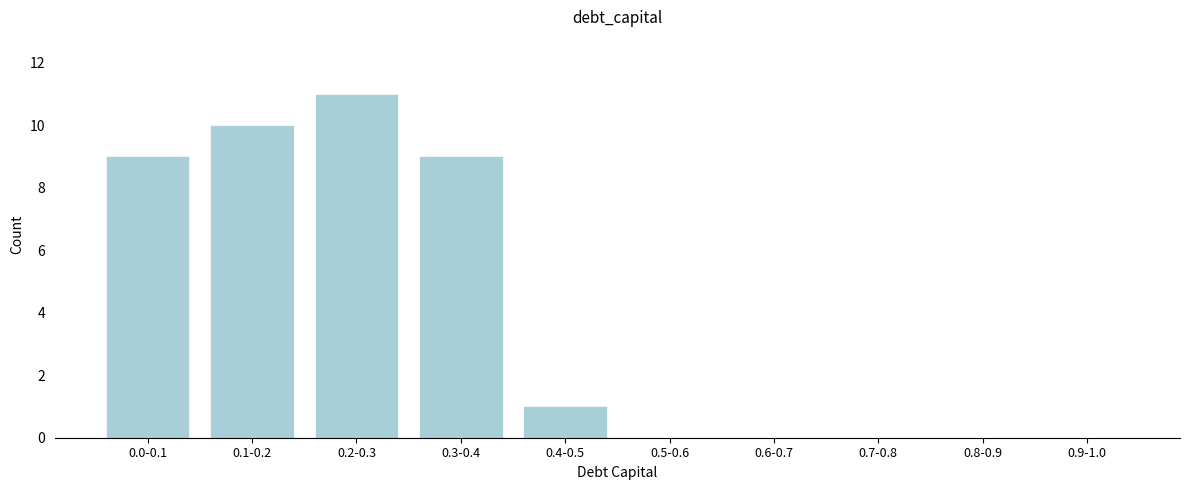

Reading left to right, what are all the values shown in this chart?

0.0-0.1=9	0.1-0.2=10	0.2-0.3=11	0.3-0.4=9	0.4-0.5=1	0.5-0.6=0	0.6-0.7=0	0.7-0.8=0	0.8-0.9=0	0.9-1.0=0